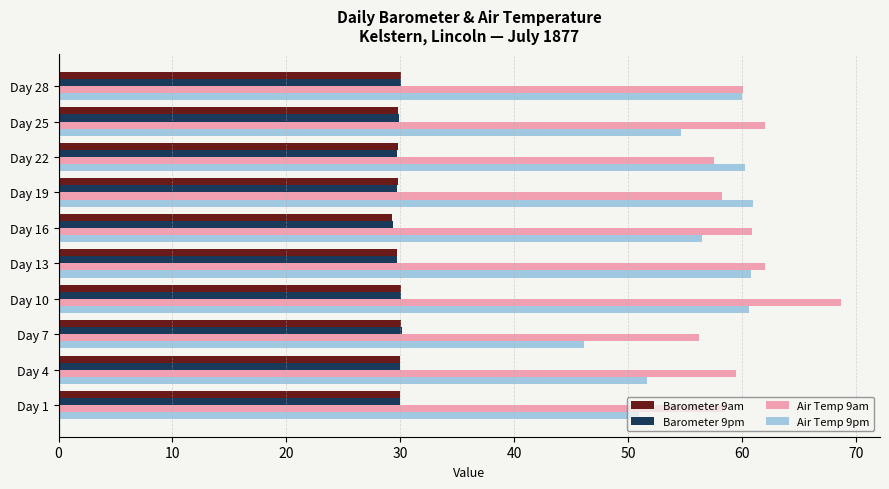

Is it true that Barometer 9am equals 30.1 at Day 7?

True